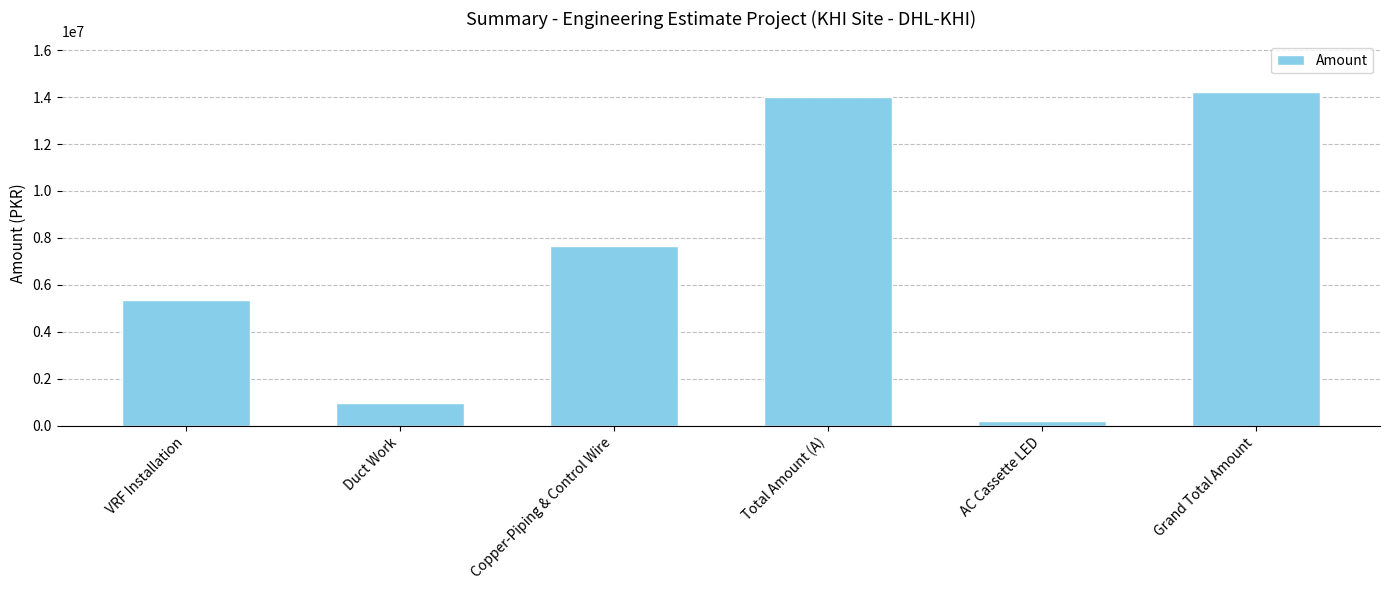

Where is the data nearest to the value 7228190?

Copper-Piping & Control Wire